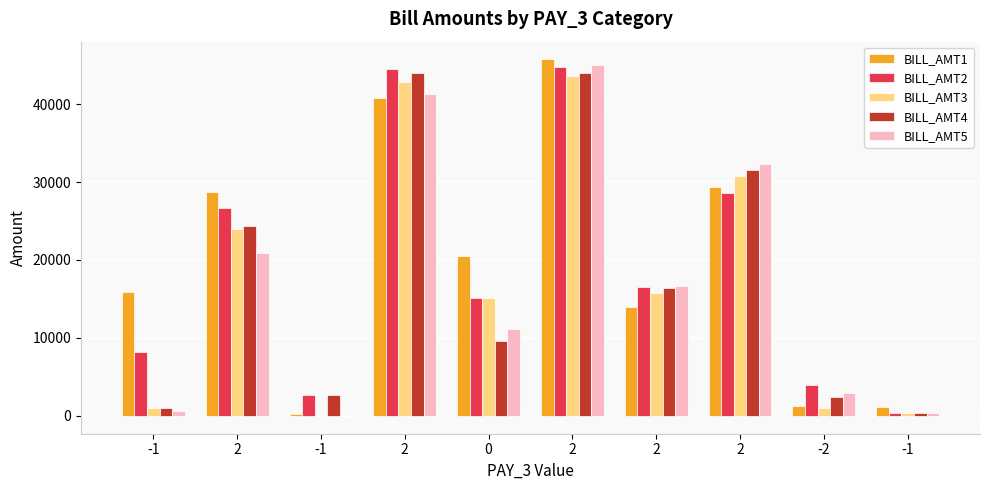

Are the bars grouped side by side (vs. stacked)?

Yes